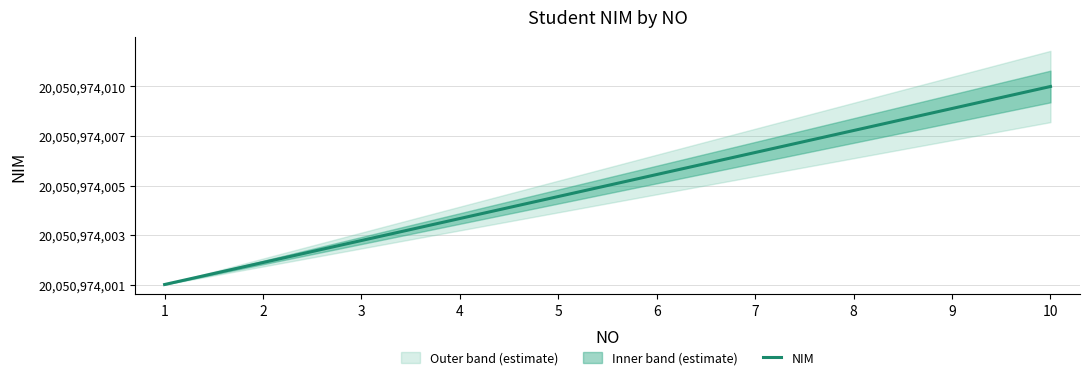

Is this an area chart (filled region under the line)?

No